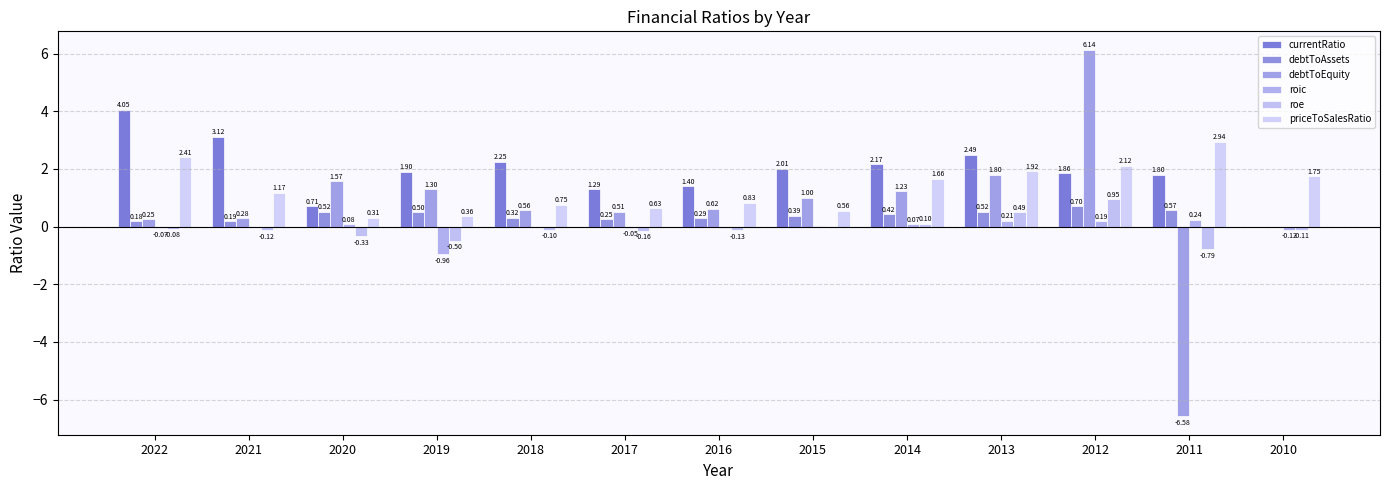

What is the spread (max minus min) of values at 2020?

1.9